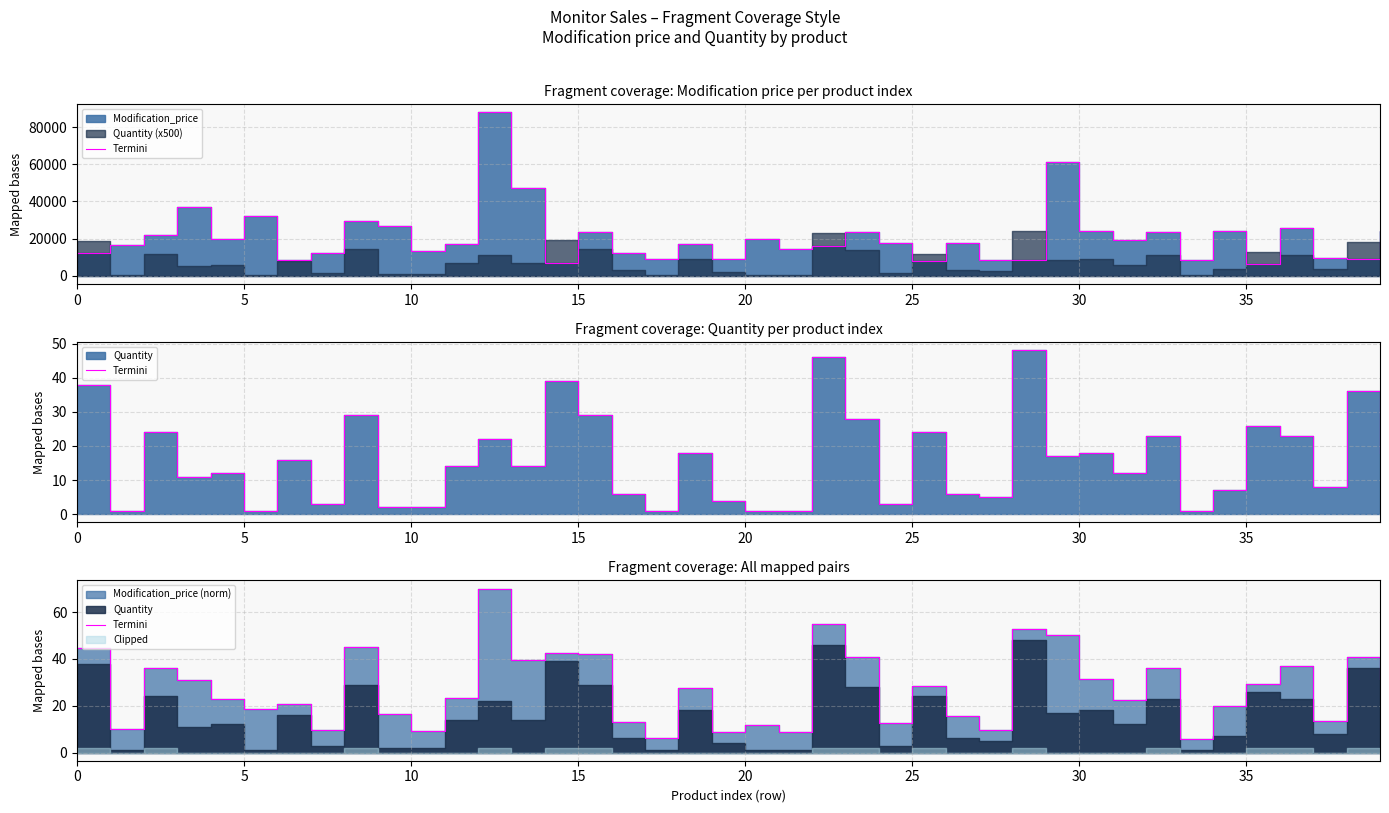

Reading right to left, what are all the values shown in this chart?

31.3	40.8	13.4	37.2	29.5	20.0	5.6	35.9	22.5	31.3	50.4	52.8	9.8	15.7	28.5	12.7	40.8	54.8	8.9	11.9	8.8	27.4	6.0	12.8	42.0	42.7	39.7	70.0	23.3	9.2	16.6	45.2	9.8	20.6	18.5	22.7	31.2	36.0	9.9	44.7